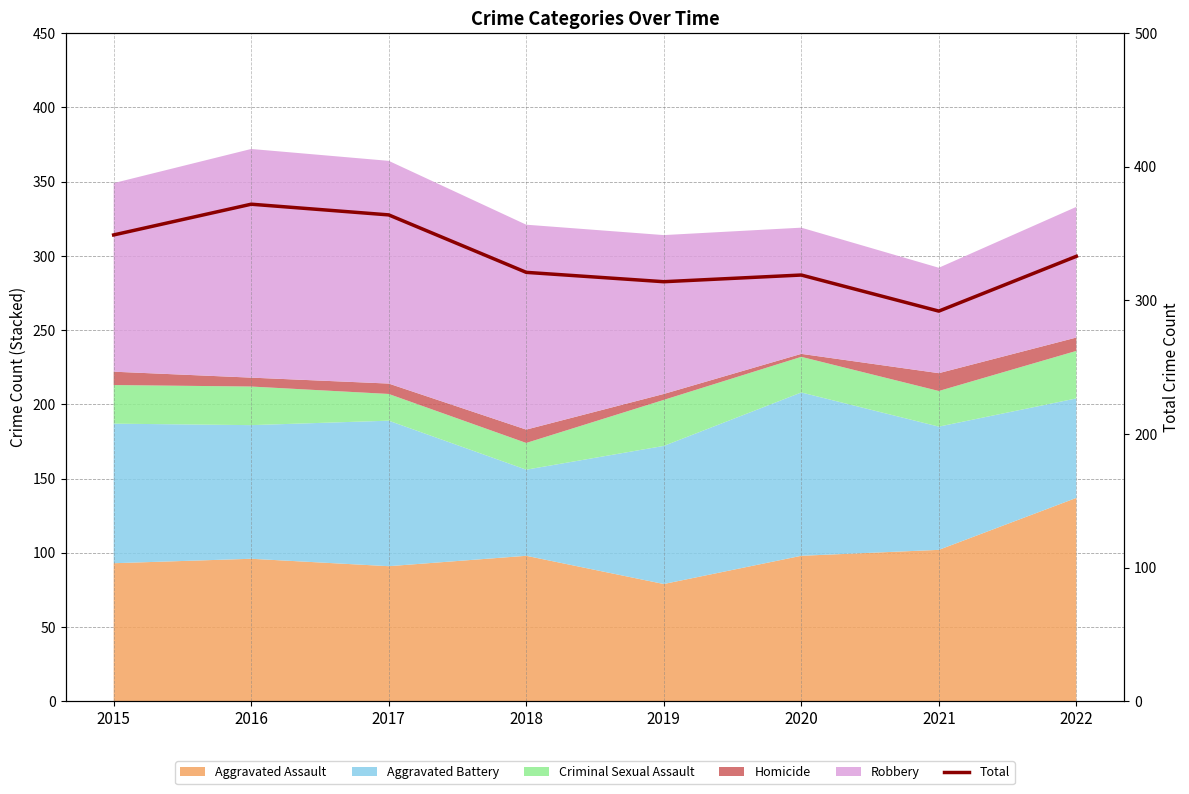

The chart shows a value of 319 at 2020. True or false?

True